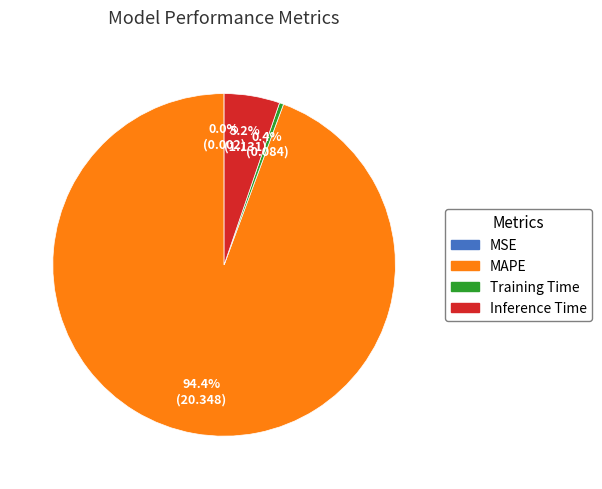

What is the total percentage of Inference Time and Training Time?

5.6%